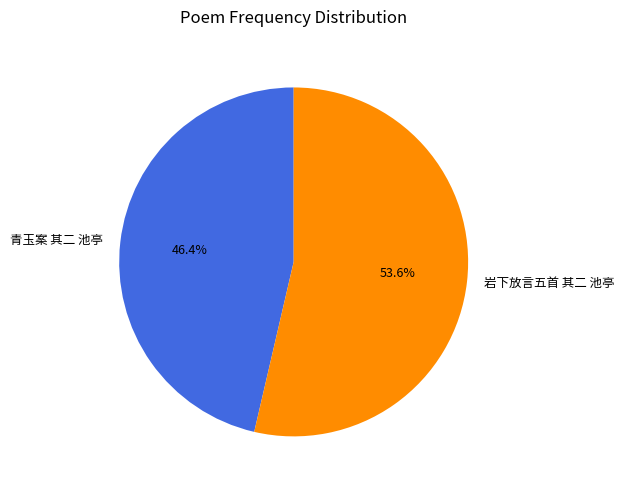

Which category has the smallest portion of the pie?

青玉案 其二 池亭